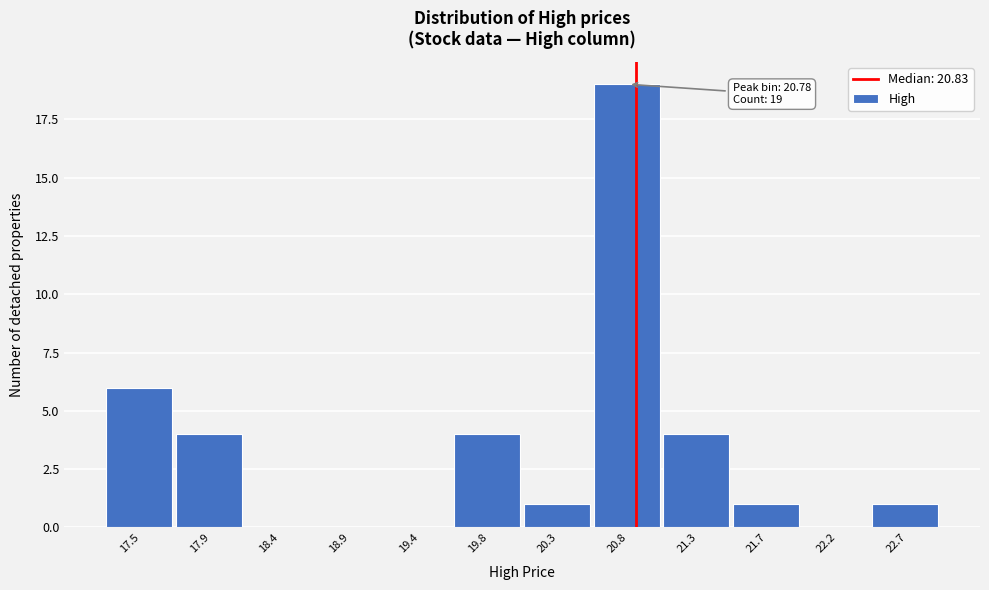

Which range on the x-axis has the tallest bar?

20.55 to 21.00